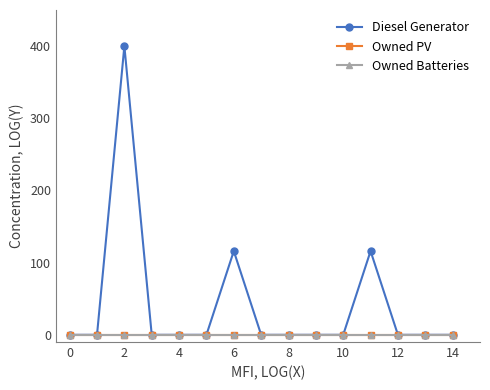

Is this an area chart (filled region under the line)?

No